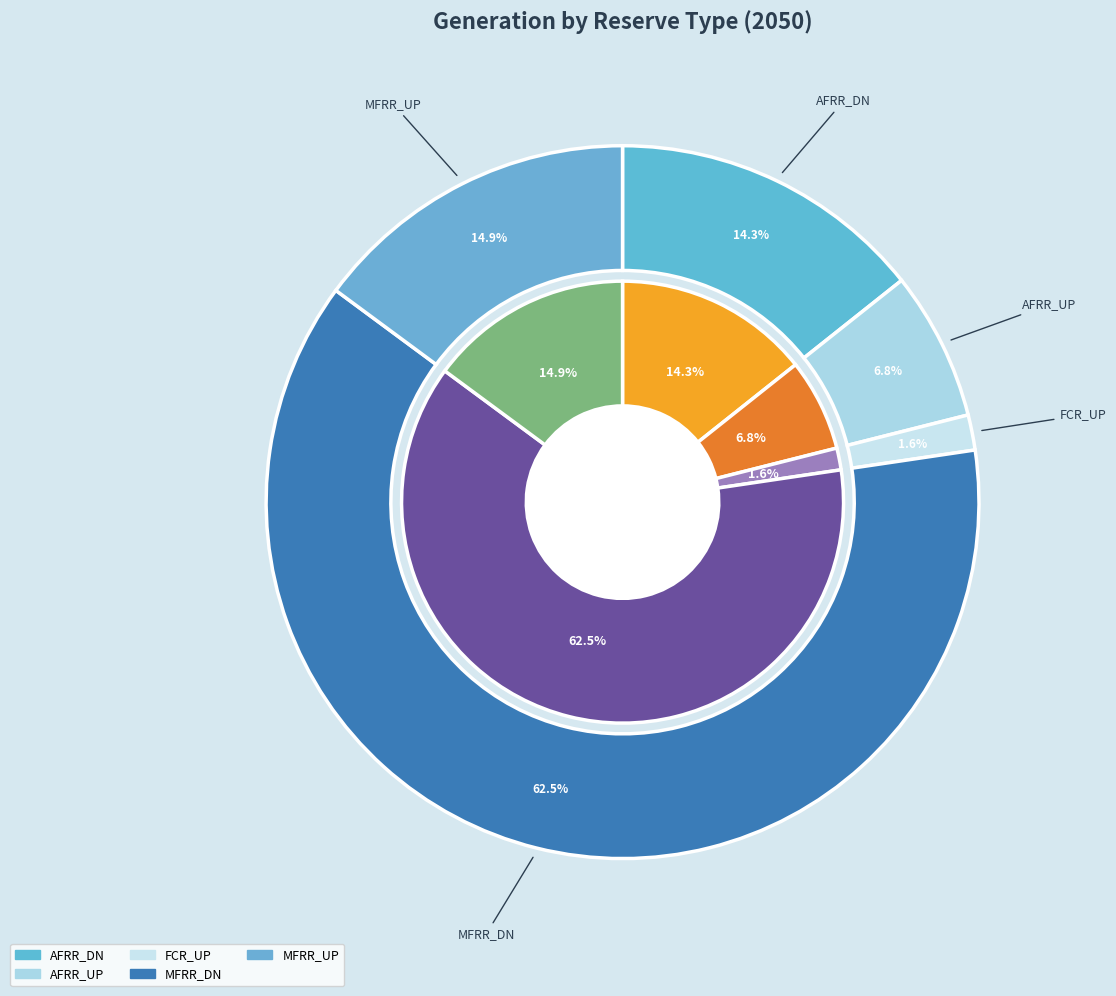

What is the change in value from MFRR_DN to MFRR_UP?

-1071594.9